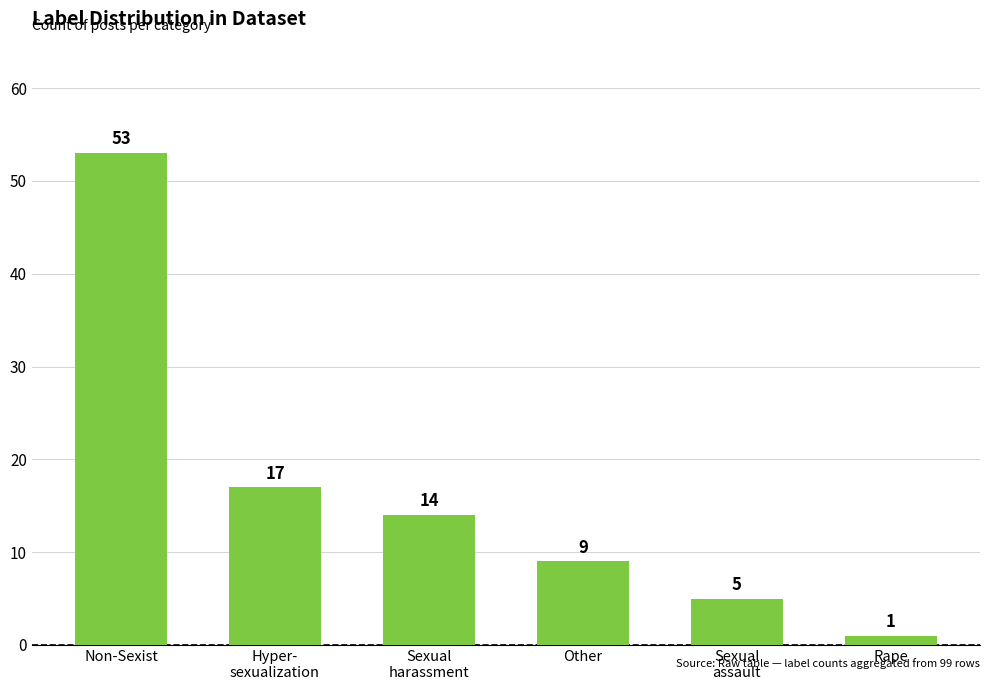

Does the chart contain any negative values?

No